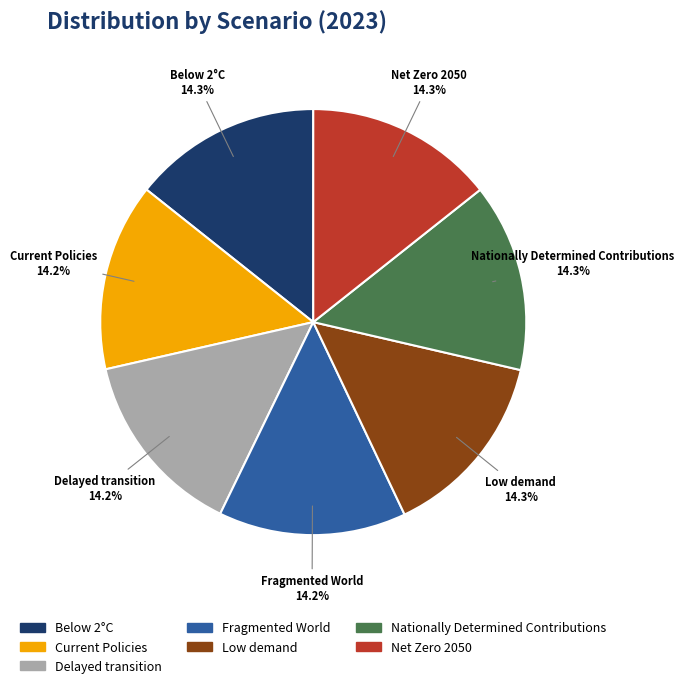

Does any single category account for the majority?

No